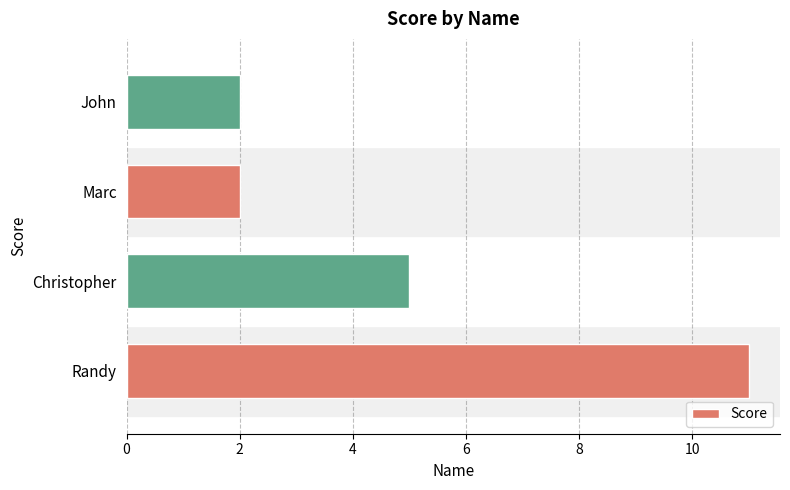

Is it true that the value at Randy is 5?

False